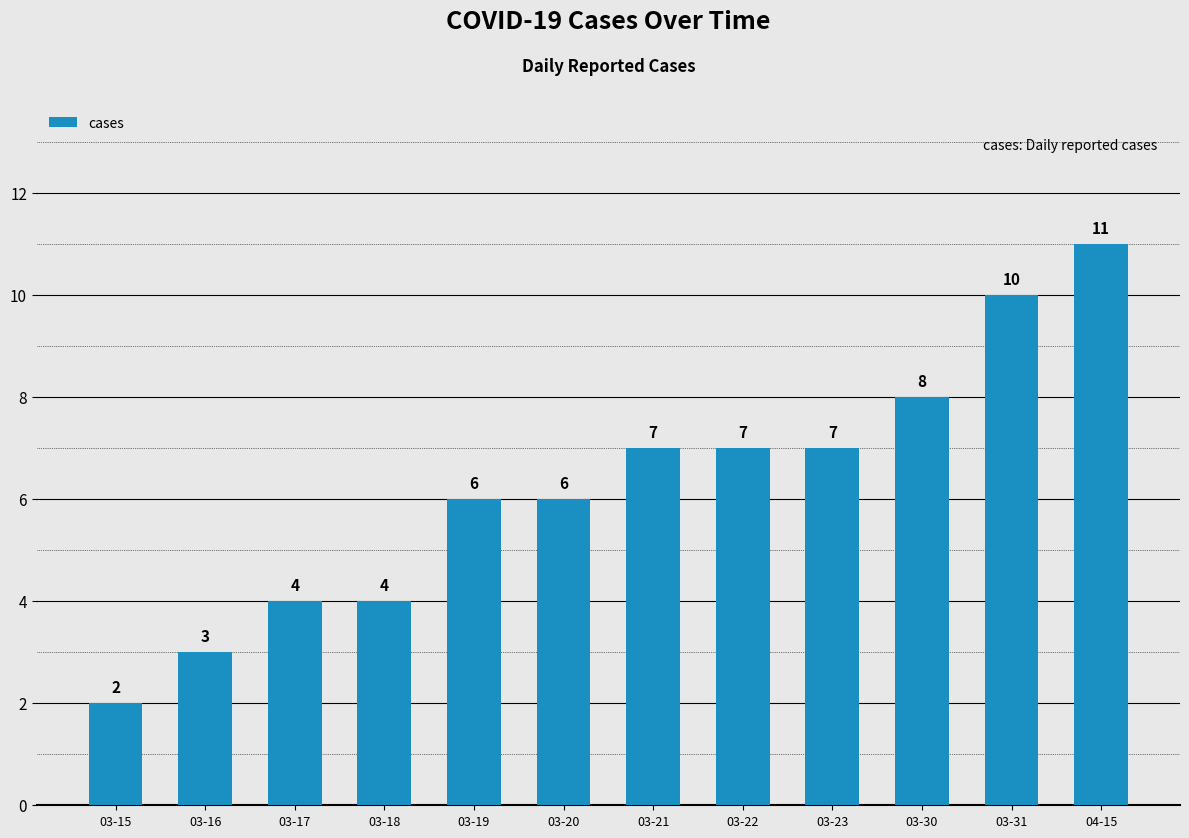

Reading right to left, extract all data points from this chart.

04-15=11	03-31=10	03-30=8	03-23=7	03-22=7	03-21=7	03-20=6	03-19=6	03-18=4	03-17=4	03-16=3	03-15=2